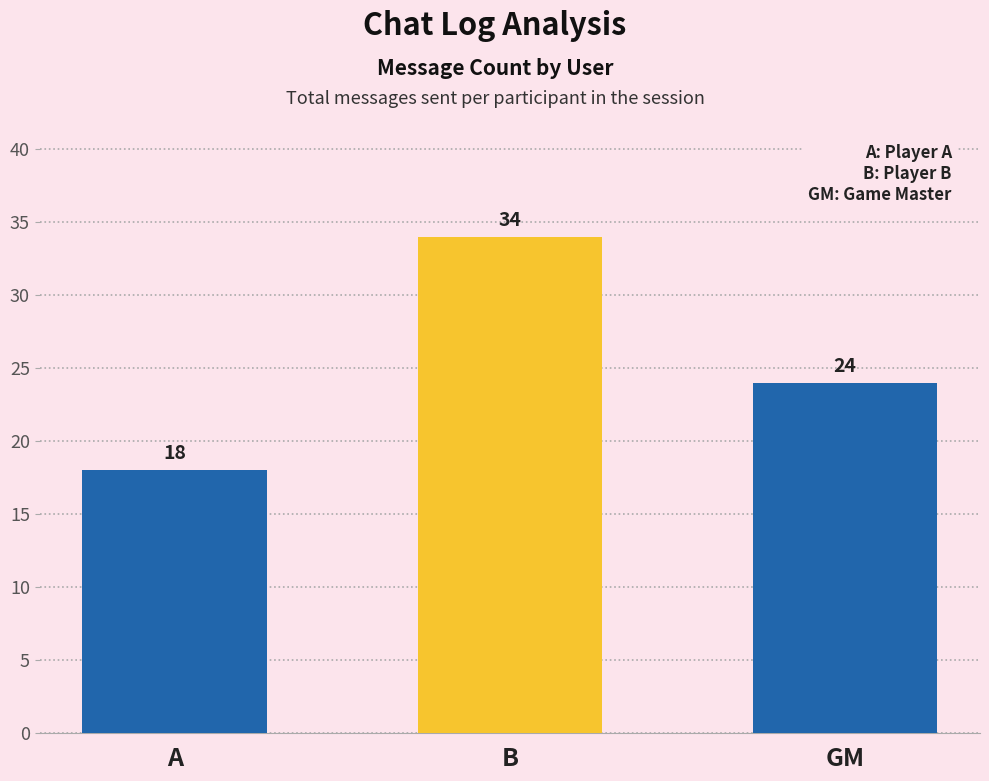

Does the chart contain any negative values?

No